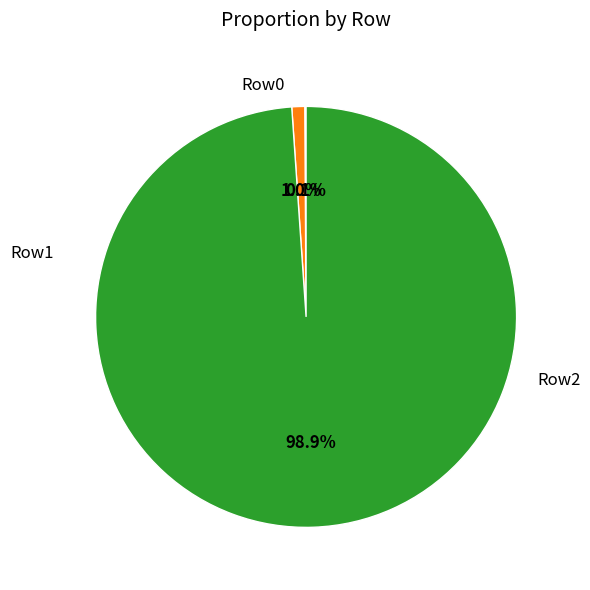

To the nearest percent, what percentage of the pie is Row2?

99%